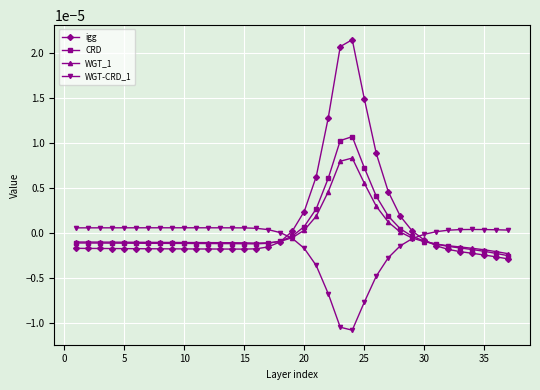

List the series in order of their peak value, lowest first.

WGT-CRD_1, WGT_1, CRD, igg